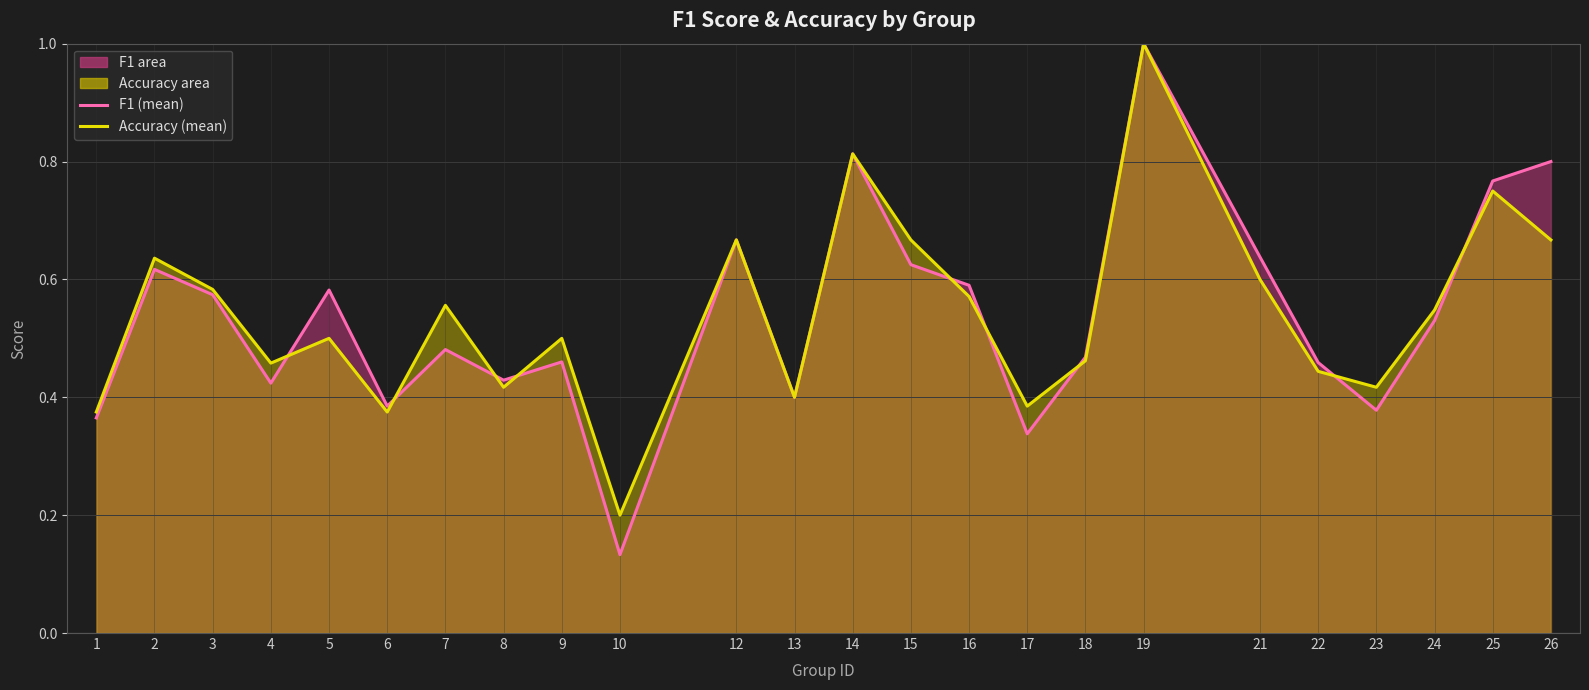

How many series are shown in this chart?

2